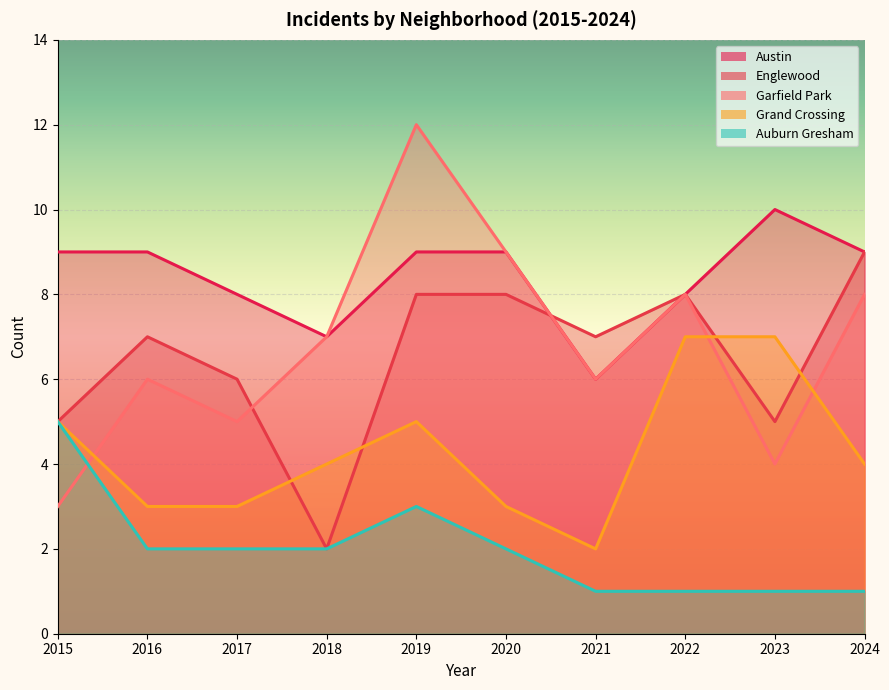

Which series ends up on top after the final intersection of Garfield Park and Auburn Gresham?

Garfield Park